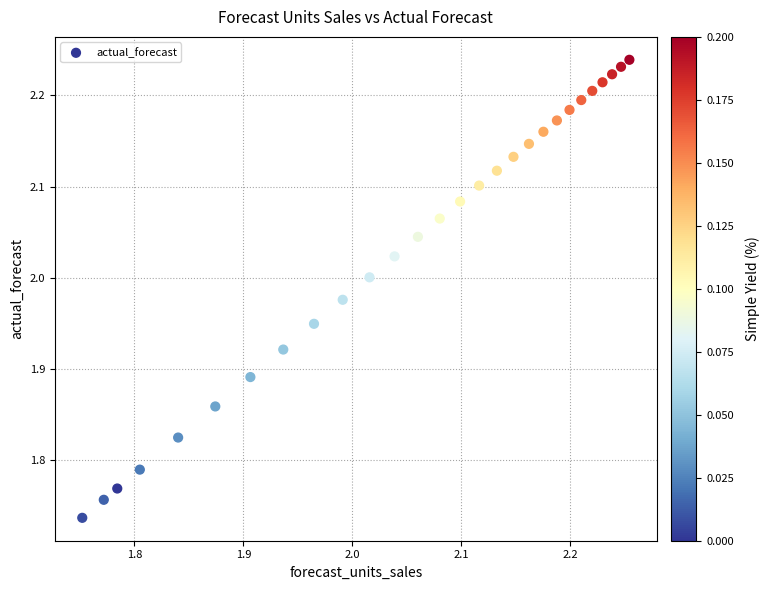

What is the range of X values (max minus min)?

0.5